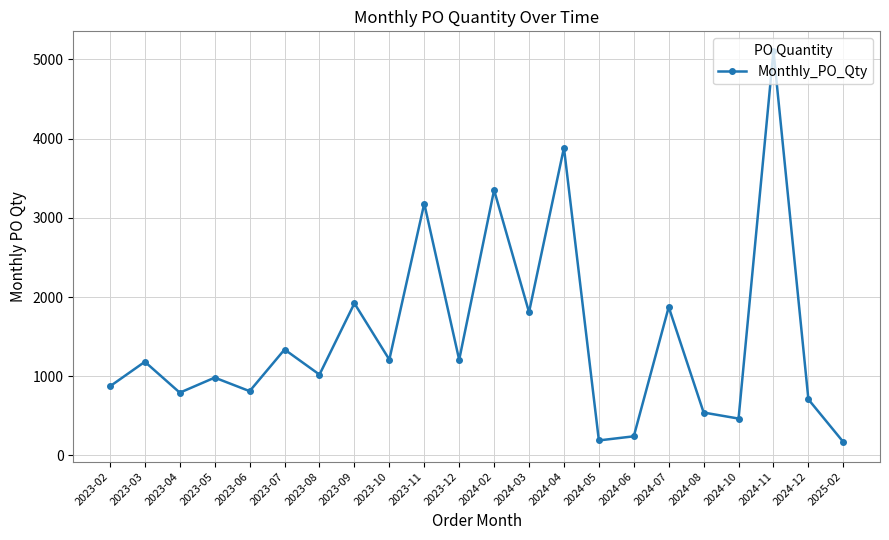

How many points are lower than both their immediate neighbors (excluding endpoints)?

8